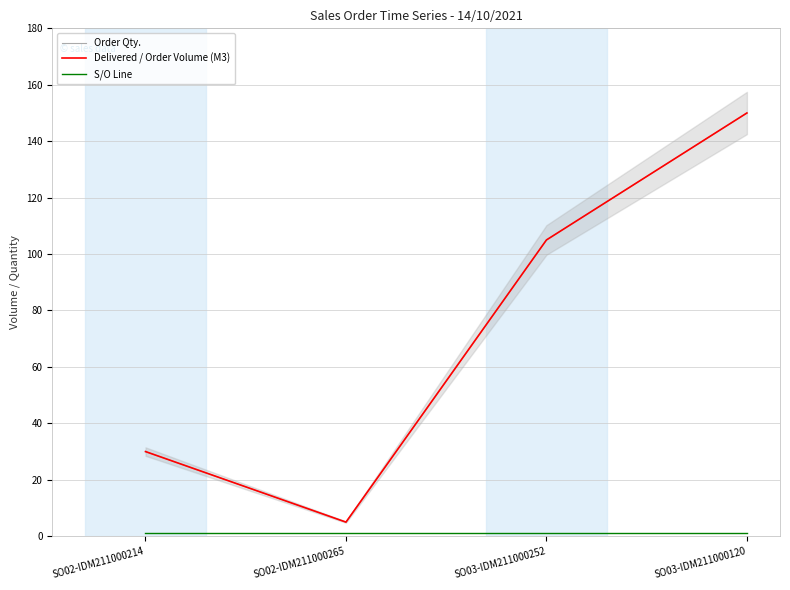

What is the maximum value shown in the chart?

150